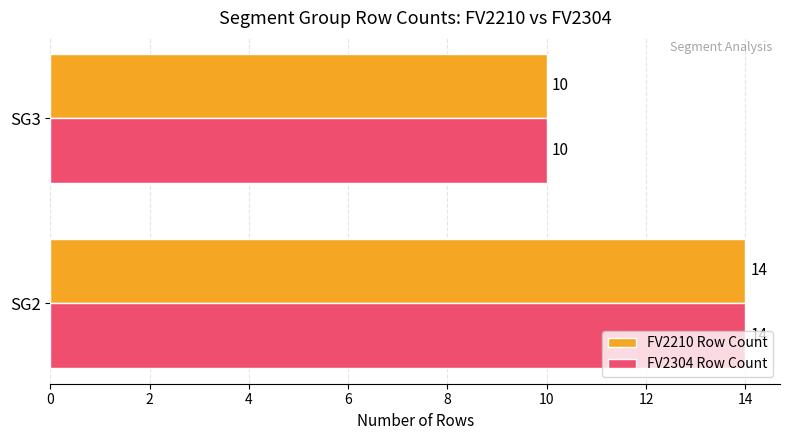

What is the total value across all series at SG2?

28